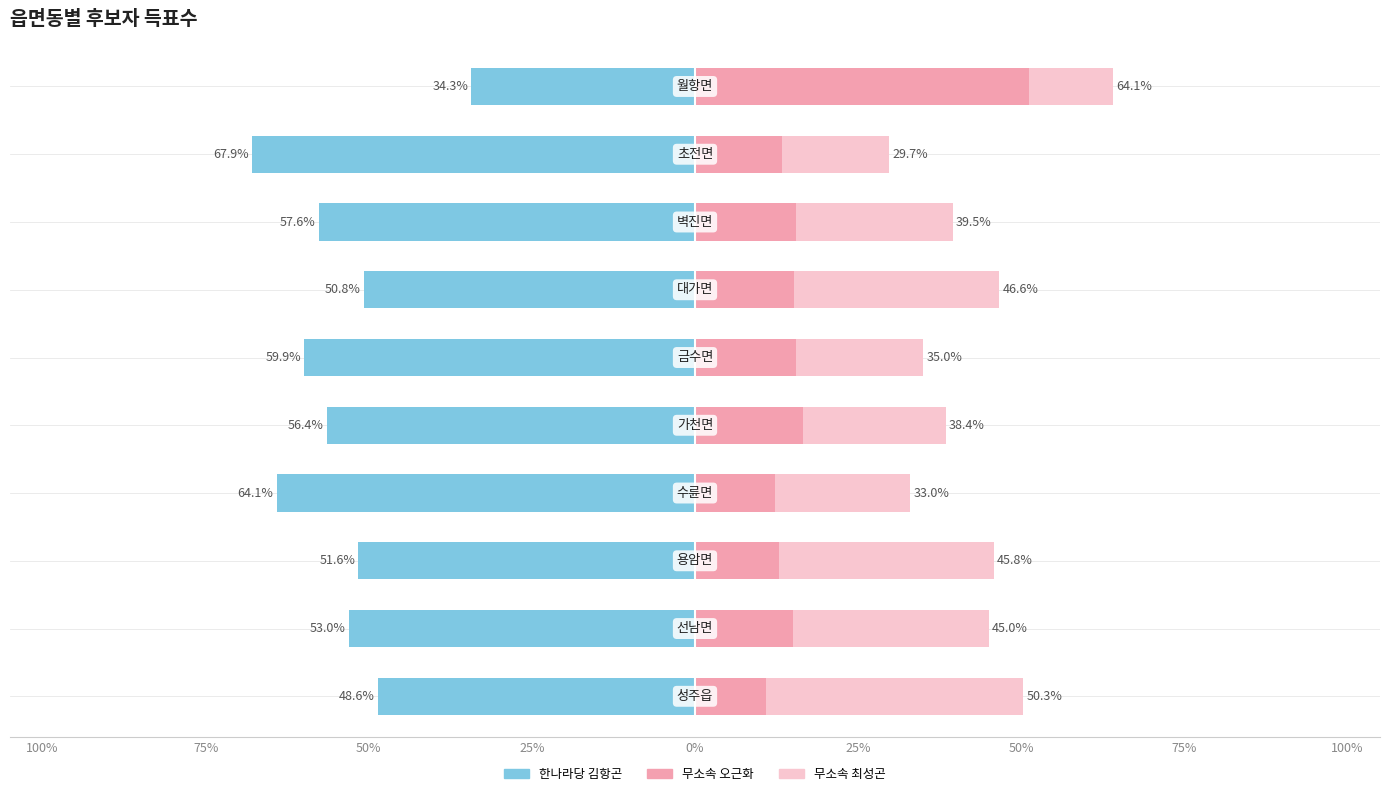

What is the difference between the second highest and second lowest values in the 무소속 최성곤 series?

16.6